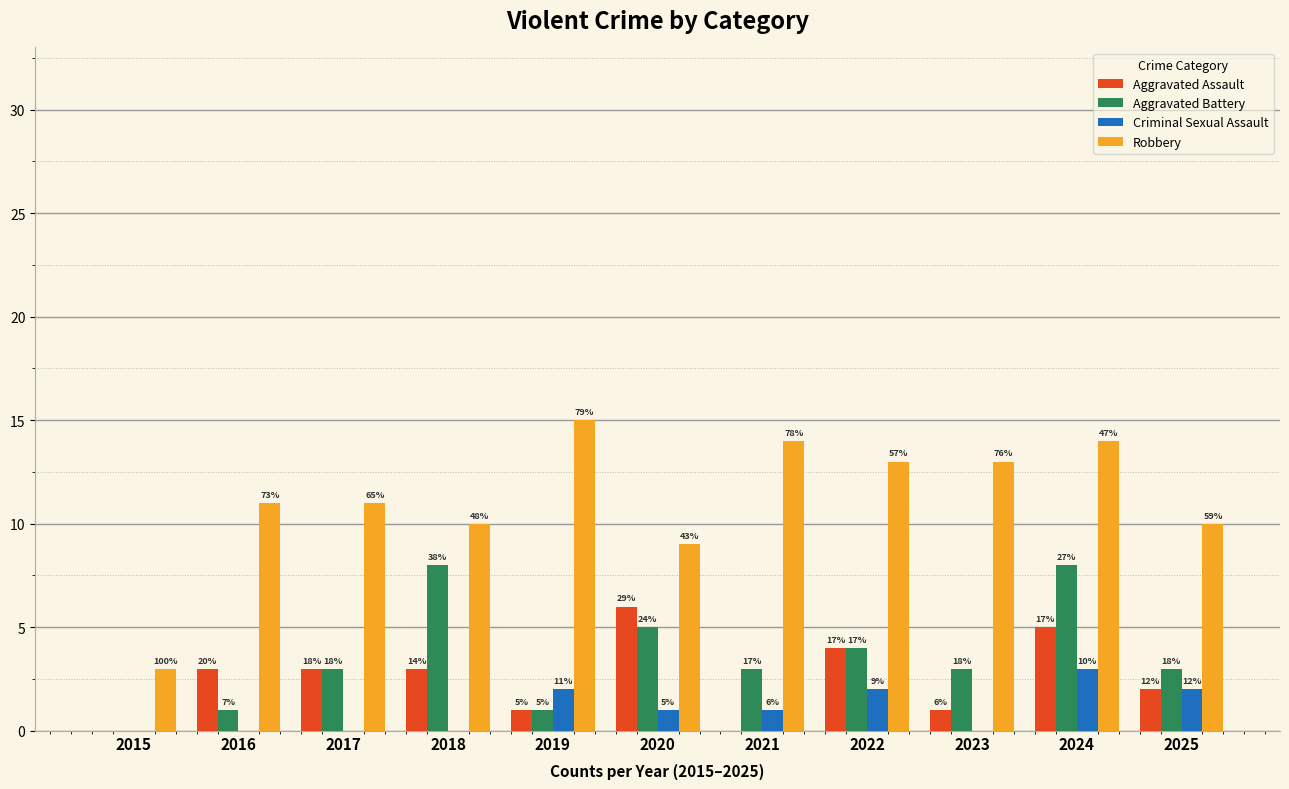

Which series has the largest range (max minus min)?

Robbery